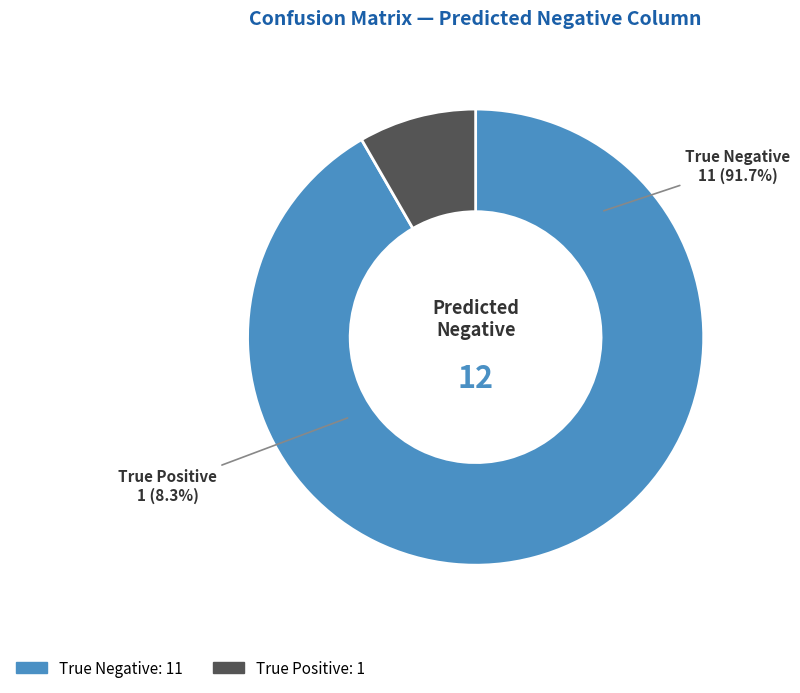

Rank the categories by value from lowest to highest.

True Positive, True Negative